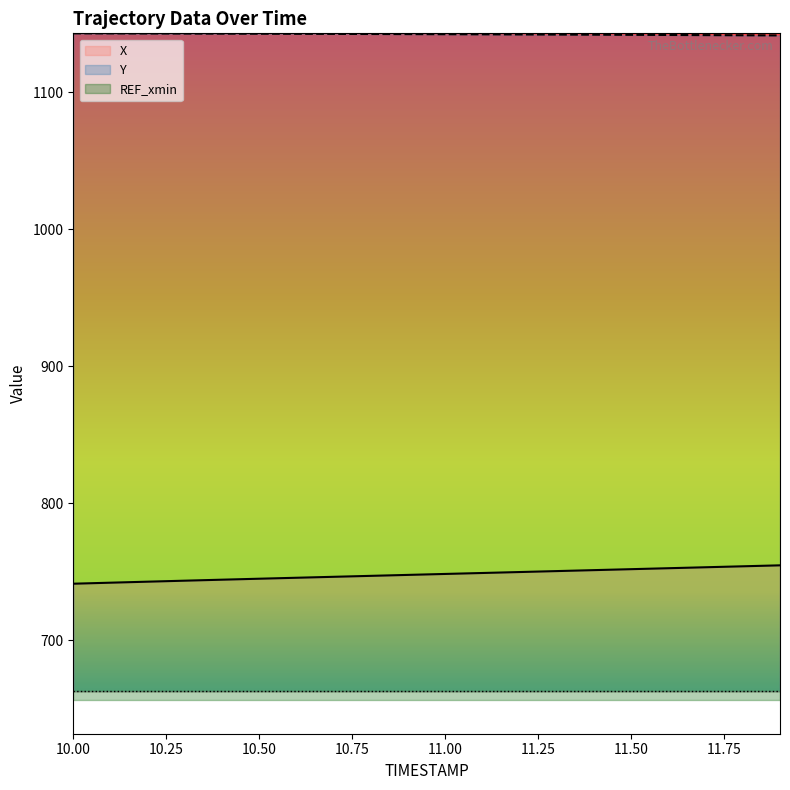

Read the Y value at 11.8.

1141.5